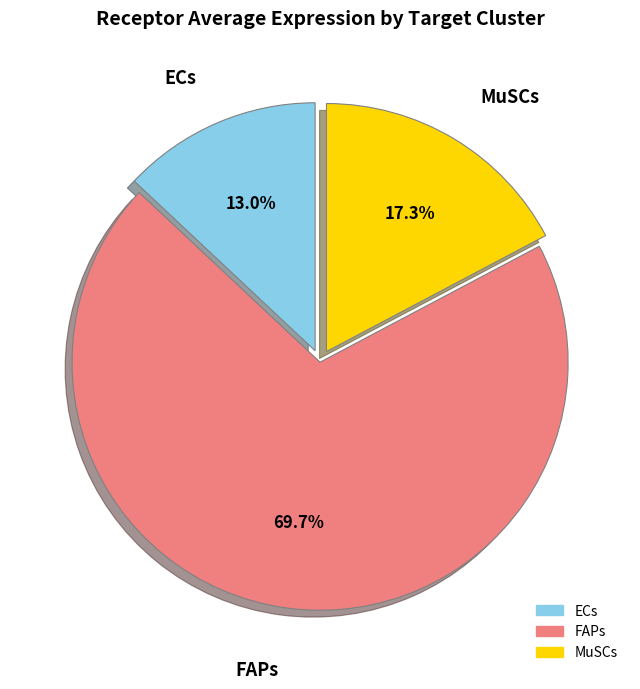

Rank the categories by value from highest to lowest.

FAPs, MuSCs, ECs